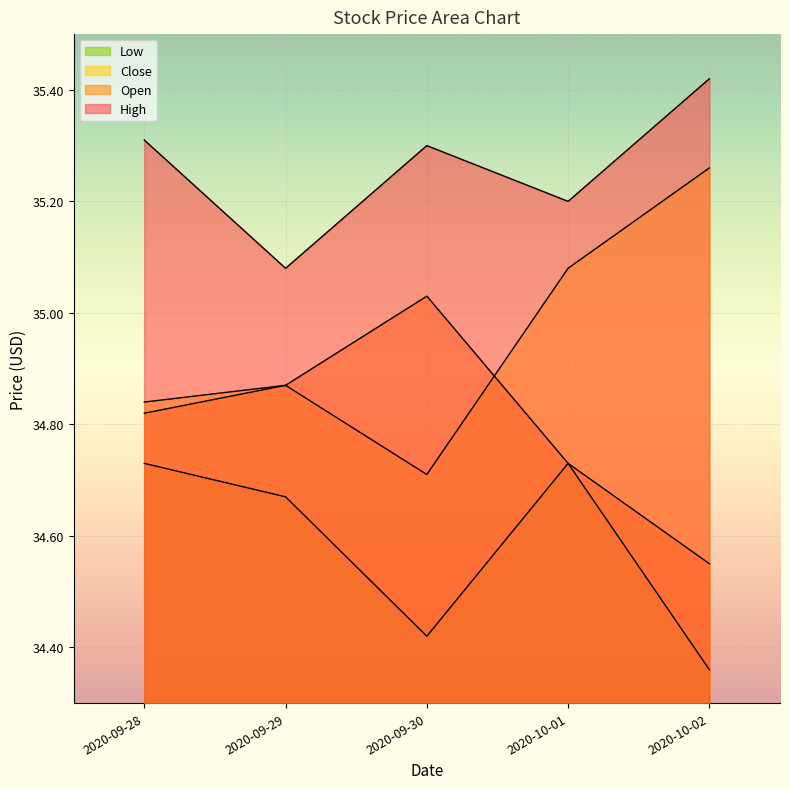

True or false: High and Close cross at least once.

False